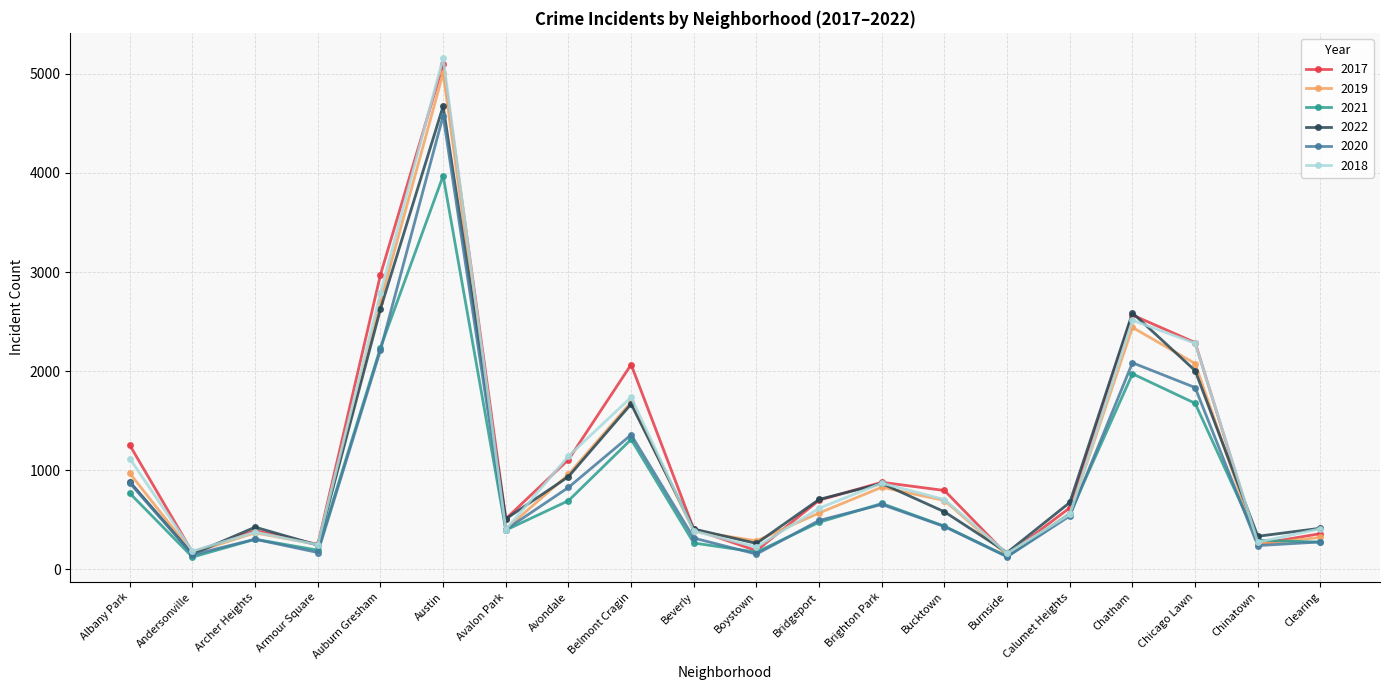

What is the maximum value for 2022?

4674